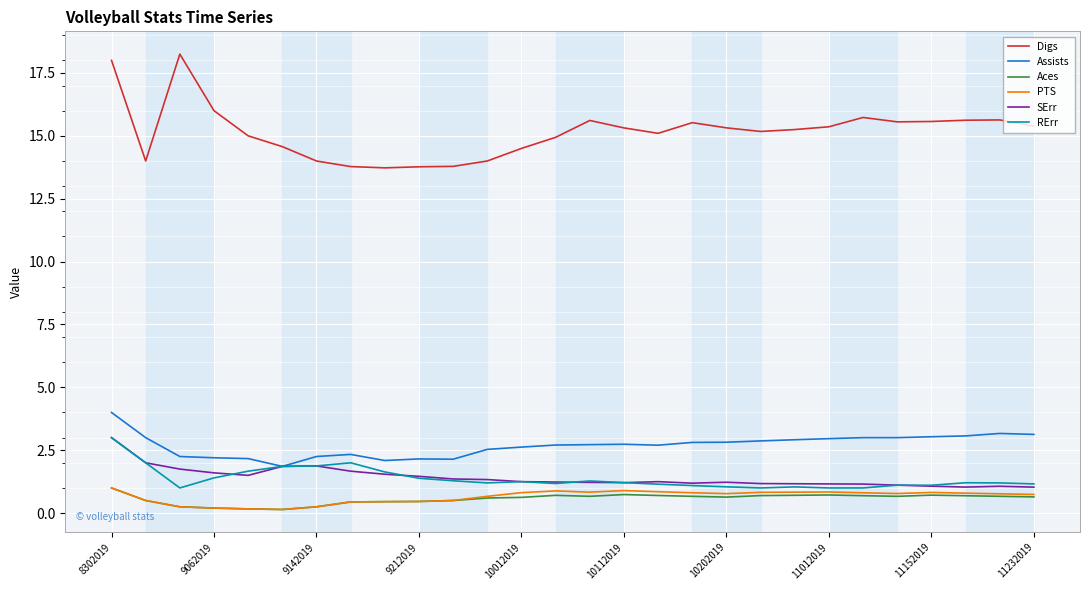

What is the lowest value of the Digs series?

13.7